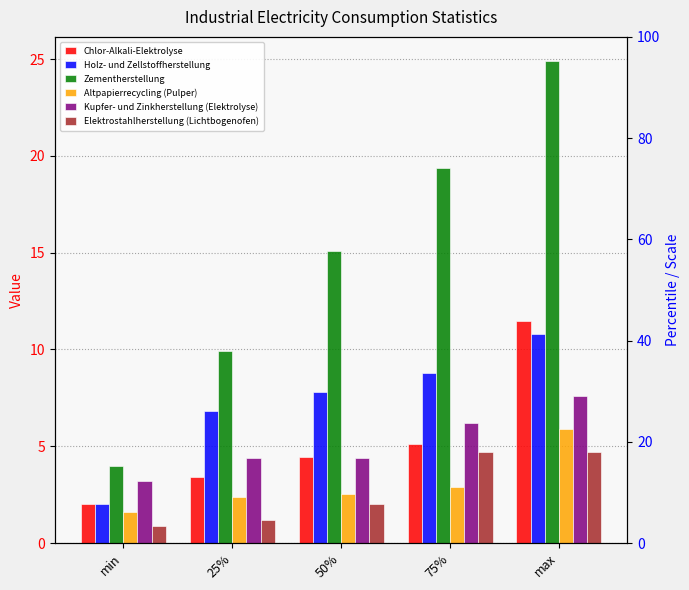

What is the difference between the Kupfer- und Zinkherstellung (Elektrolyse) values at min and max?

4.4